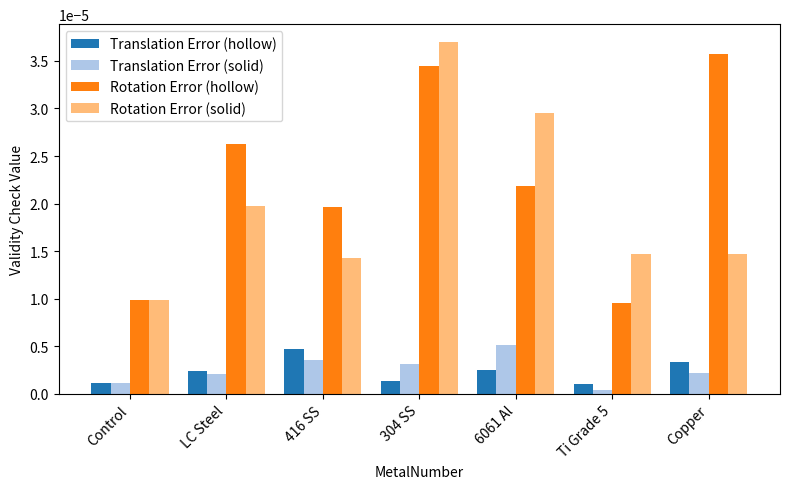

At which category does the chart reach its minimum across all series?

Ti Grade 5